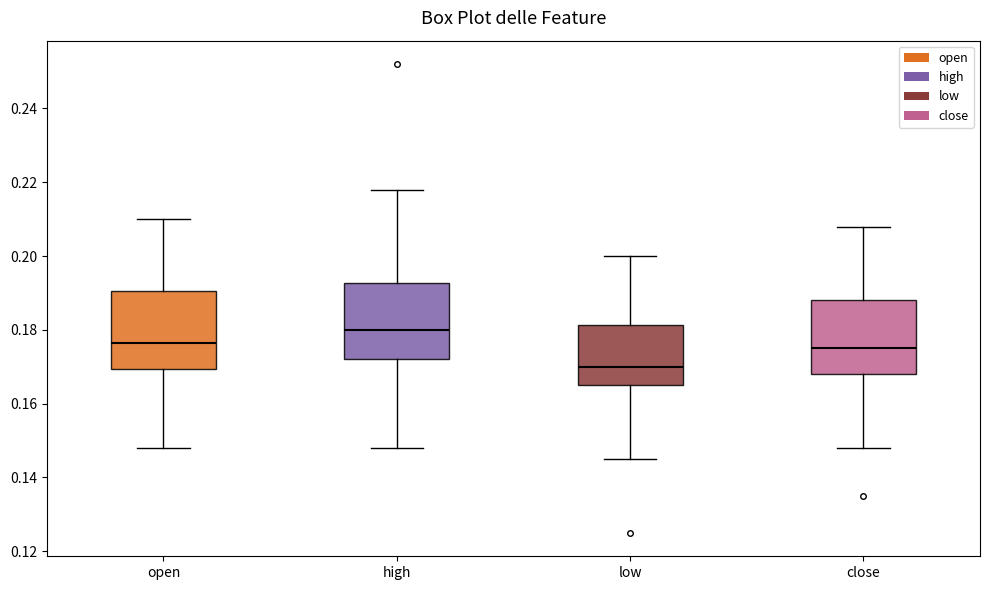

Reading left to right, transcribe this box plot: for each box, give where its median line is, the range the box spans, and where its two whiskers end, as read against the y-axis. The values are not printed on the chart, so give them approximately, as read against the axis.

open: median 0.176, box 0.170 to 0.190, whiskers 0.148 to 0.210
high: median 0.180, box 0.172 to 0.192, whiskers 0.148 to 0.218
low: median 0.170, box 0.166 to 0.182, whiskers 0.146 to 0.200
close: median 0.176, box 0.168 to 0.188, whiskers 0.148 to 0.208